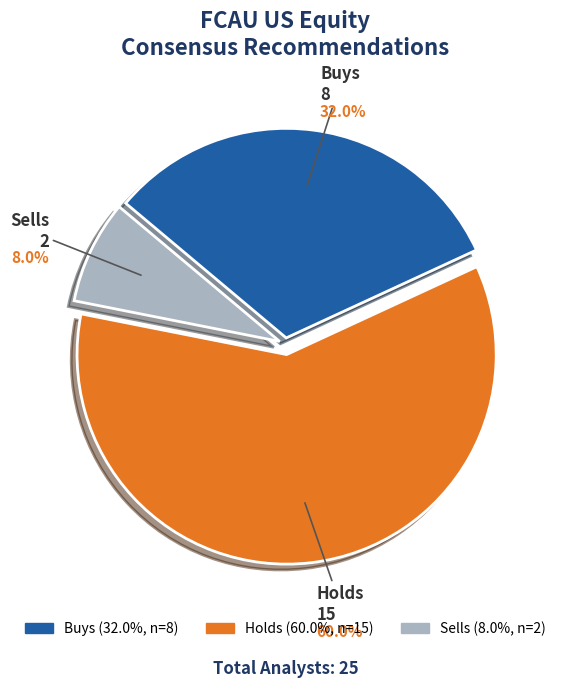

Between Holds and Sells, which is larger?

Holds